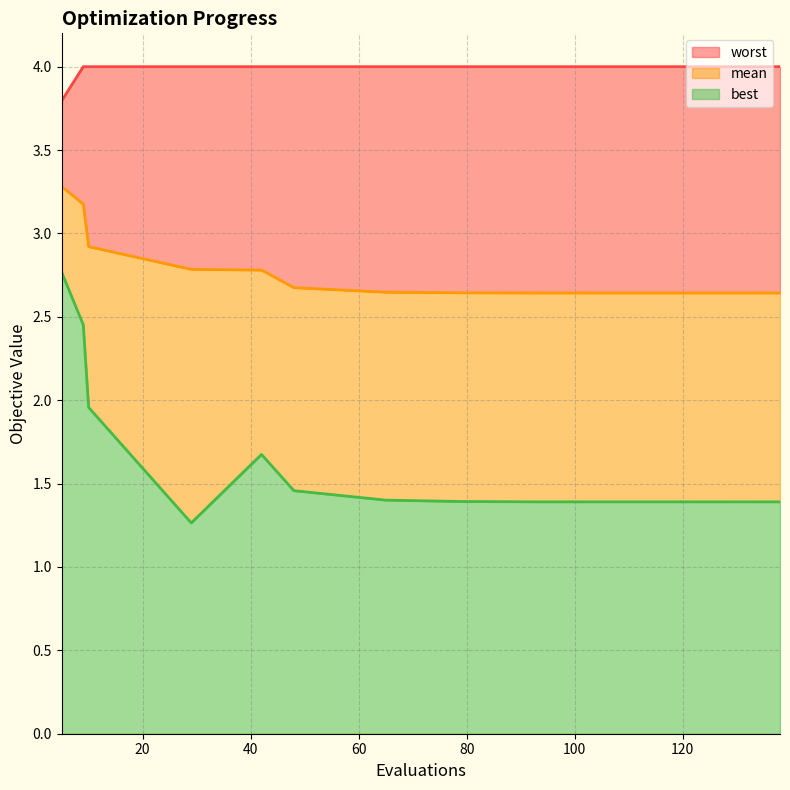

What is the spread (max minus min) of values at 79?

2.6